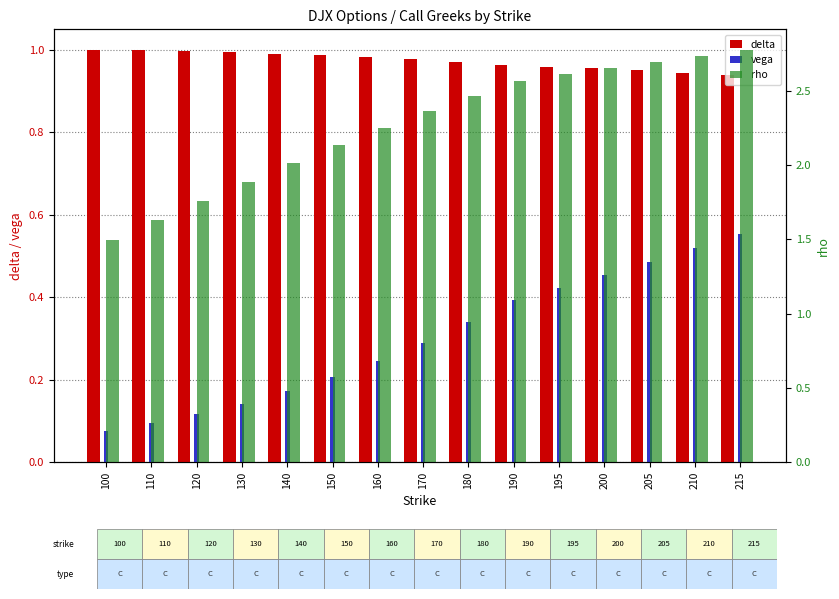

Rank the categories by delta value from lowest to highest.

215, 210, 205, 200, 195, 190, 180, 170, 160, 150, 140, 130, 120, 110, 100